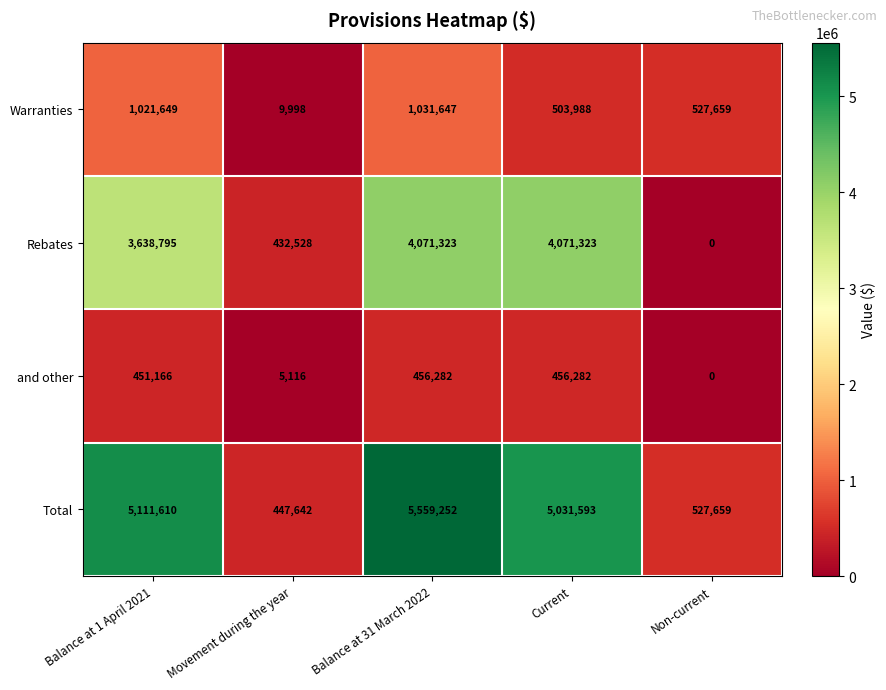

Rank the series by their maximum value, from highest to lowest.

Total, Rebates, Warranties, and other